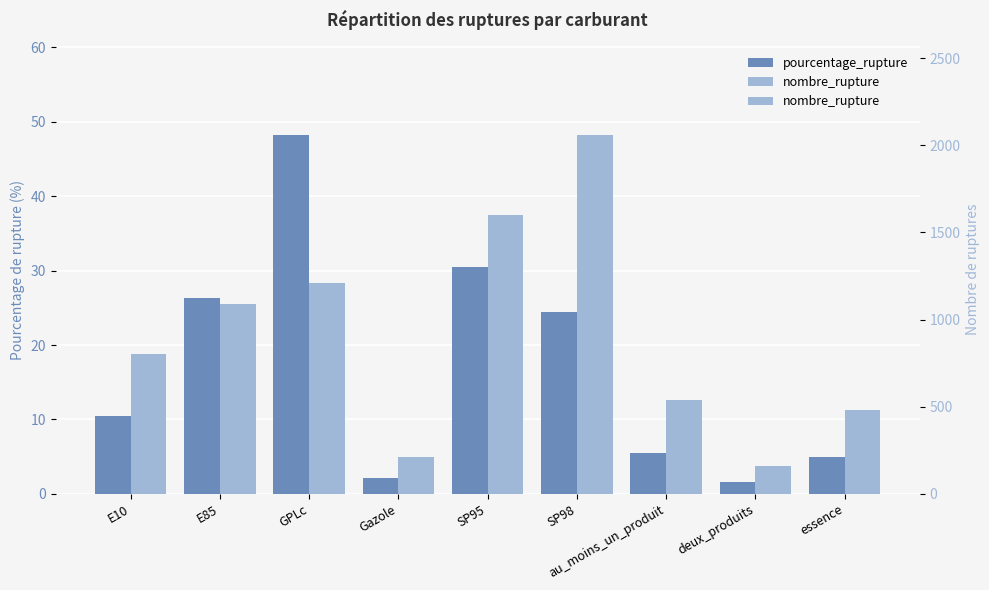

What is the sum of all nombre_rupture values?

8154.0